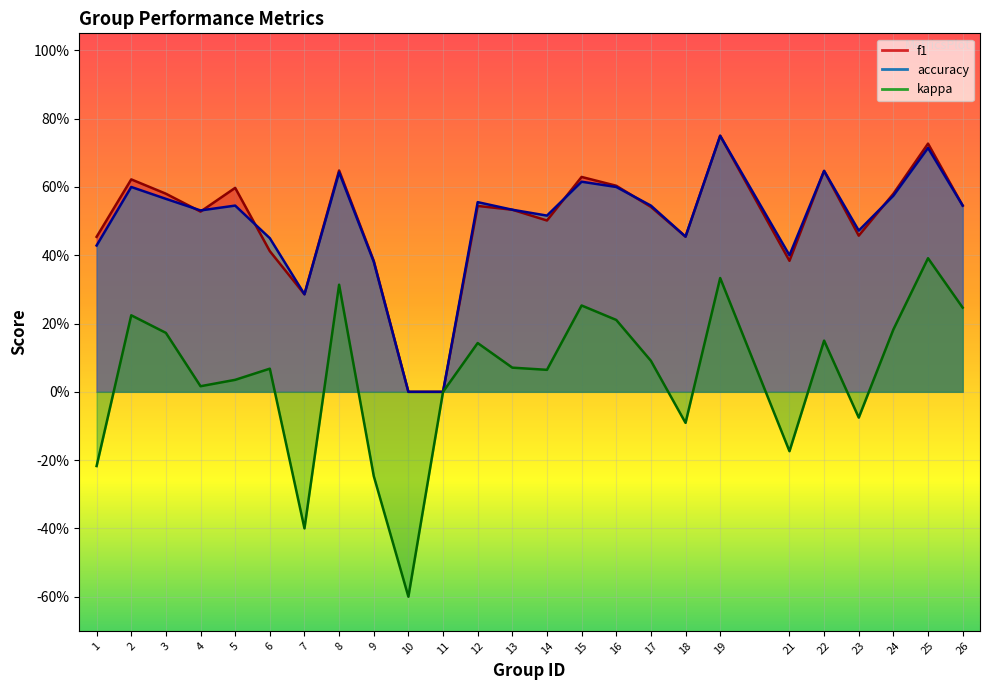

Rank the categories by f1 value from highest to lowest.

19, 25, 8, 22, 15, 2, 16, 5, 24, 3, 26, 12, 17, 13, 4, 14, 23, 18, 1, 6, 9, 21, 7, 10, 11